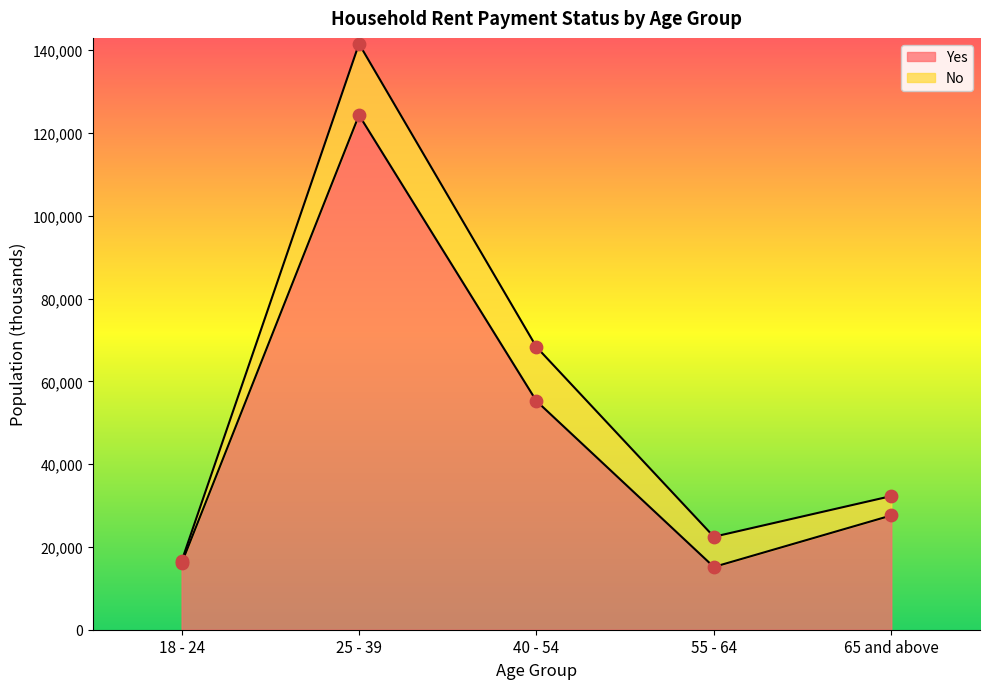

What is the ratio of the value at 25 - 39 to the value at 65 and above?

4.5